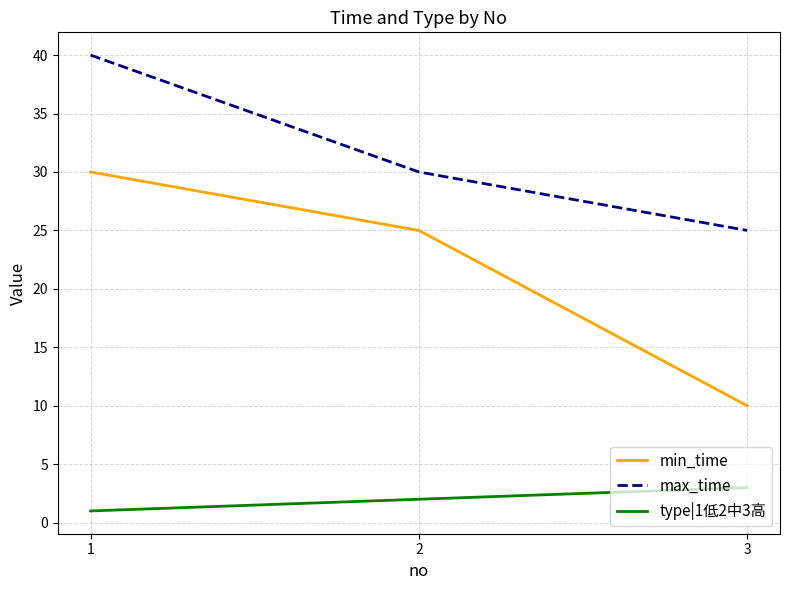

Which series has the largest range (max minus min)?

min_time